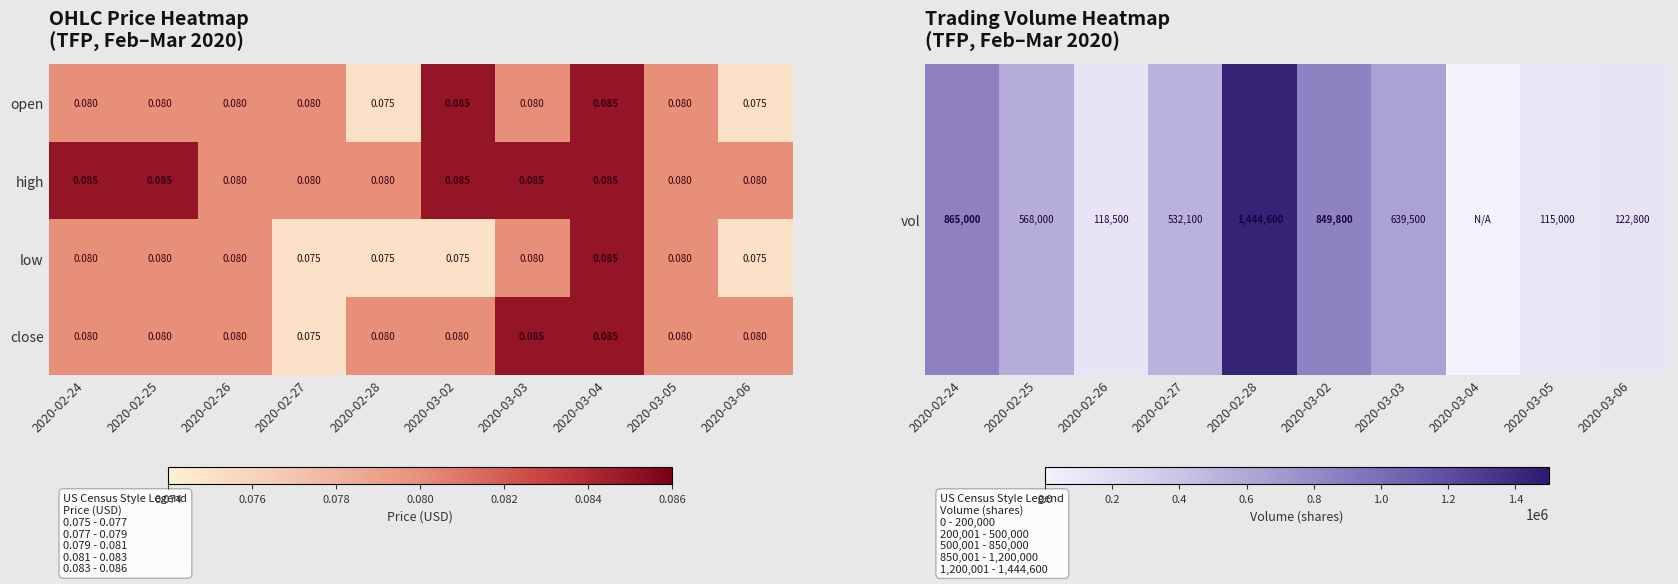

At which category is the sum across all series the highest?

2020-03-04